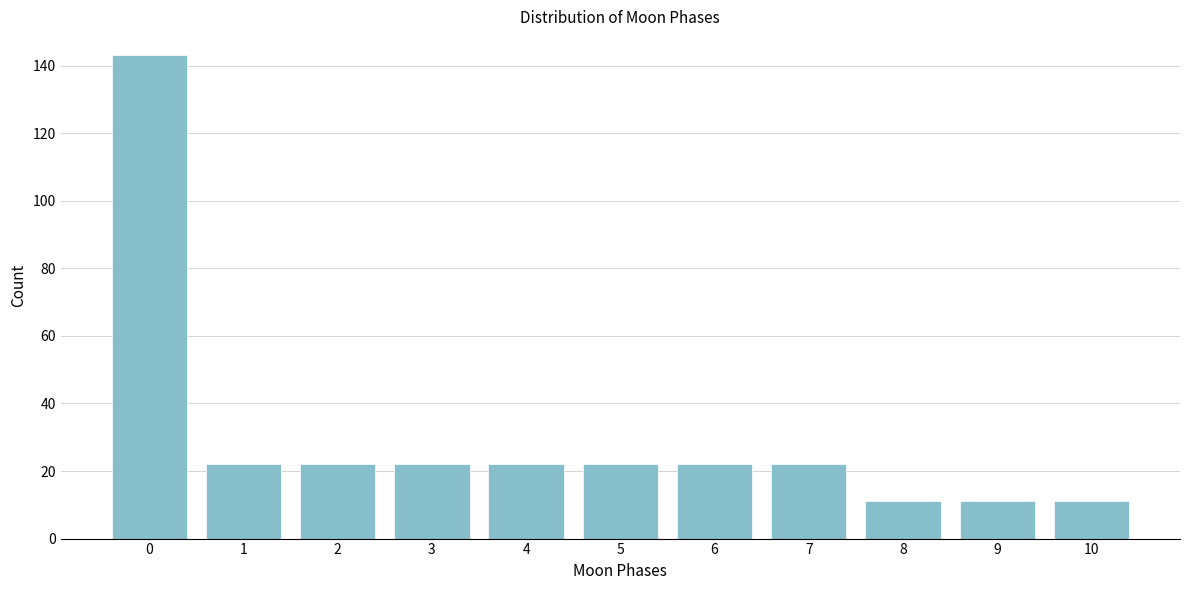

Reading left to right, transcribe all the data shown in this chart.

143	22	22	22	22	22	22	22	11	11	11